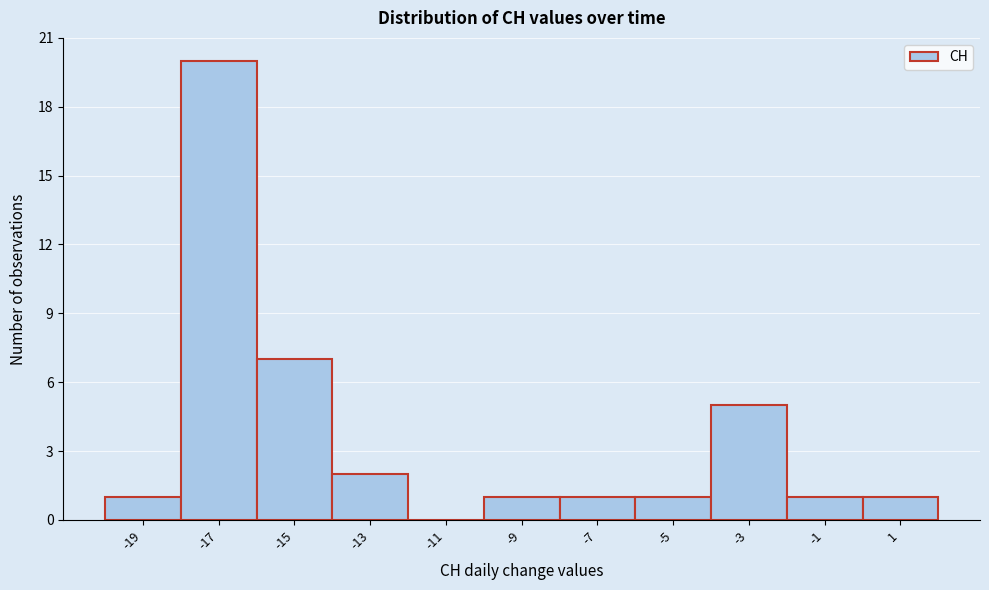

Reading left to right, transcribe this chart: for each bar, give the range it covers on the x-axis and its height. The values are not printed on the chart, so give them approximately, as read against the axis.

-20 to -18: 1
-18 to -16: 20
-16 to -14: 7
-14 to -12: 2
-12 to -10: 0
-10 to -8: 1
-8 to -6: 1
-6 to -4: 1
-4 to -2: 5
-2 to 0: 1
0 to 2: 1